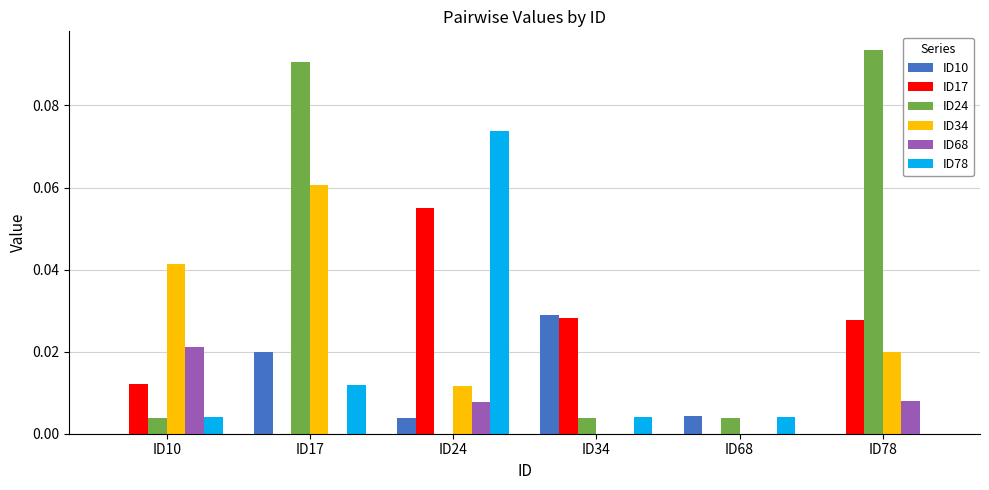

Is the value of ID10 at ID24 greater than the value of ID68 at ID10?

No